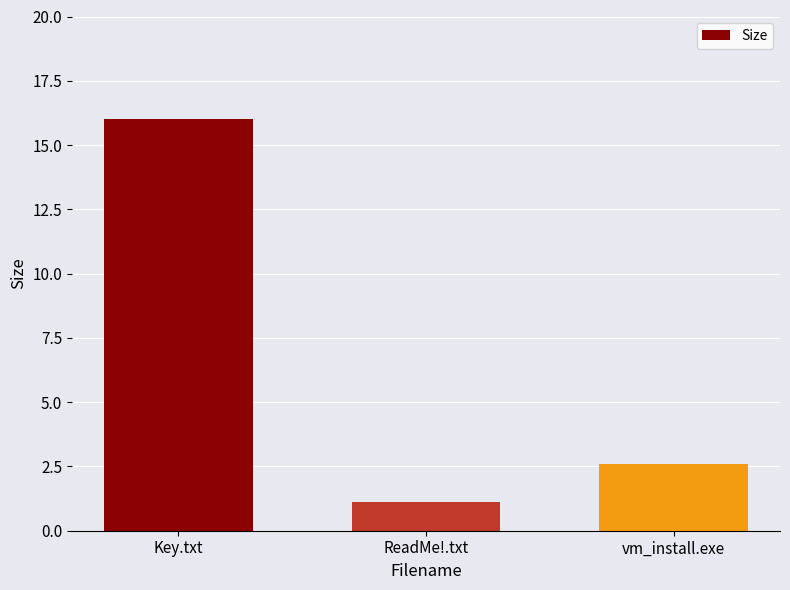

What is the maximum value shown in the chart?

16.0